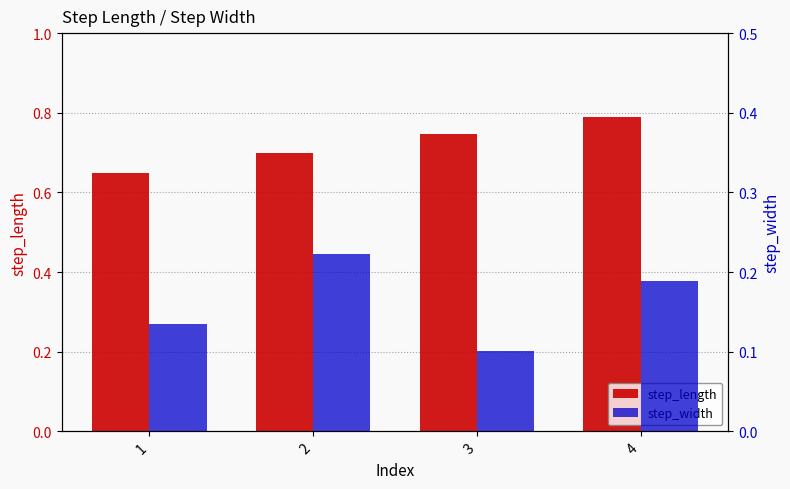

How many bars are there in each group?

2